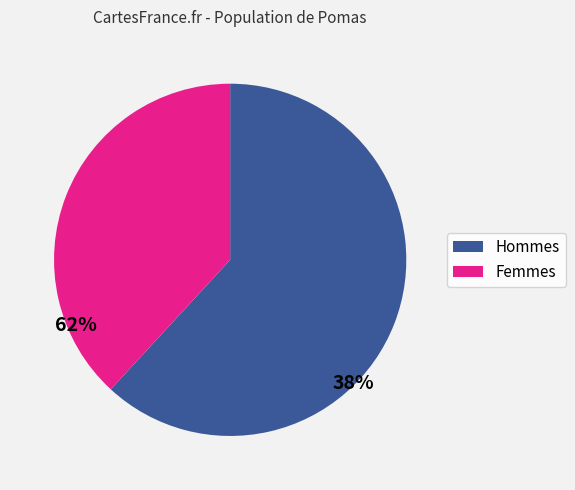

True or false: Femmes accounts for 49% of the total.

False